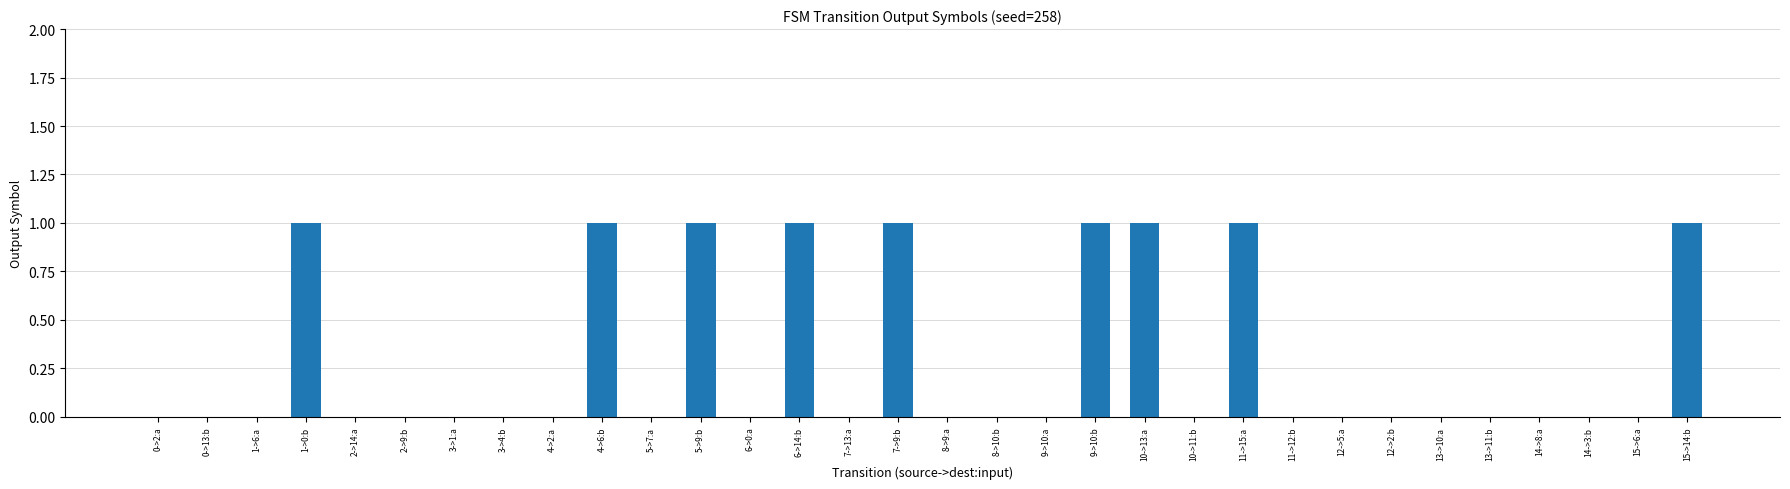

Reading right to left, what are all the values shown in this chart?

15->14:b=1	15->6:a=0	14->3:b=0	14->8:a=0	13->11:b=0	13->10:a=0	12->2:b=0	12->5:a=0	11->12:b=0	11->15:a=1	10->11:b=0	10->13:a=1	9->10:b=1	9->10:a=0	8->10:b=0	8->9:a=0	7->9:b=1	7->13:a=0	6->14:b=1	6->0:a=0	5->9:b=1	5->7:a=0	4->6:b=1	4->2:a=0	3->4:b=0	3->1:a=0	2->9:b=0	2->14:a=0	1->0:b=1	1->6:a=0	0->13:b=0	0->2:a=0